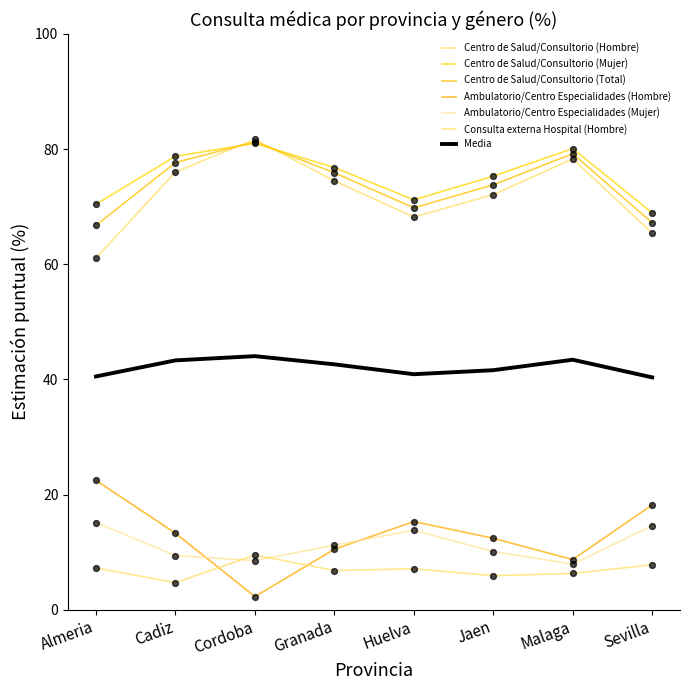

How many lines are shown in the chart?

7